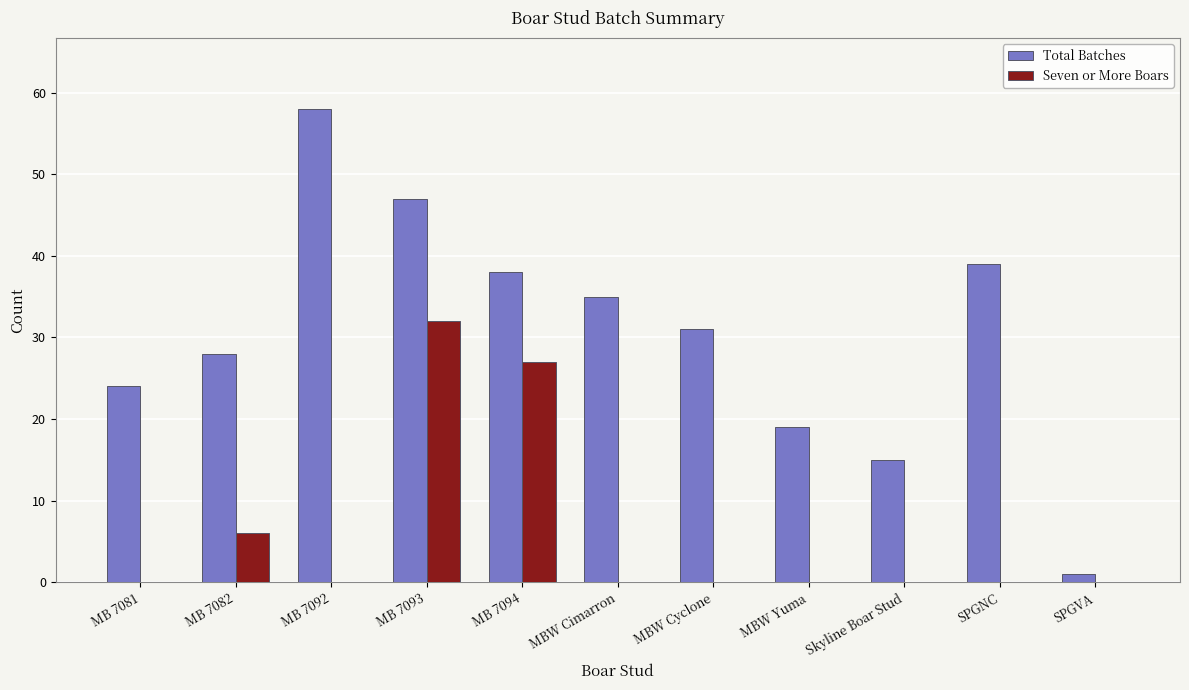

Which series has the largest range (max minus min)?

Total Batches